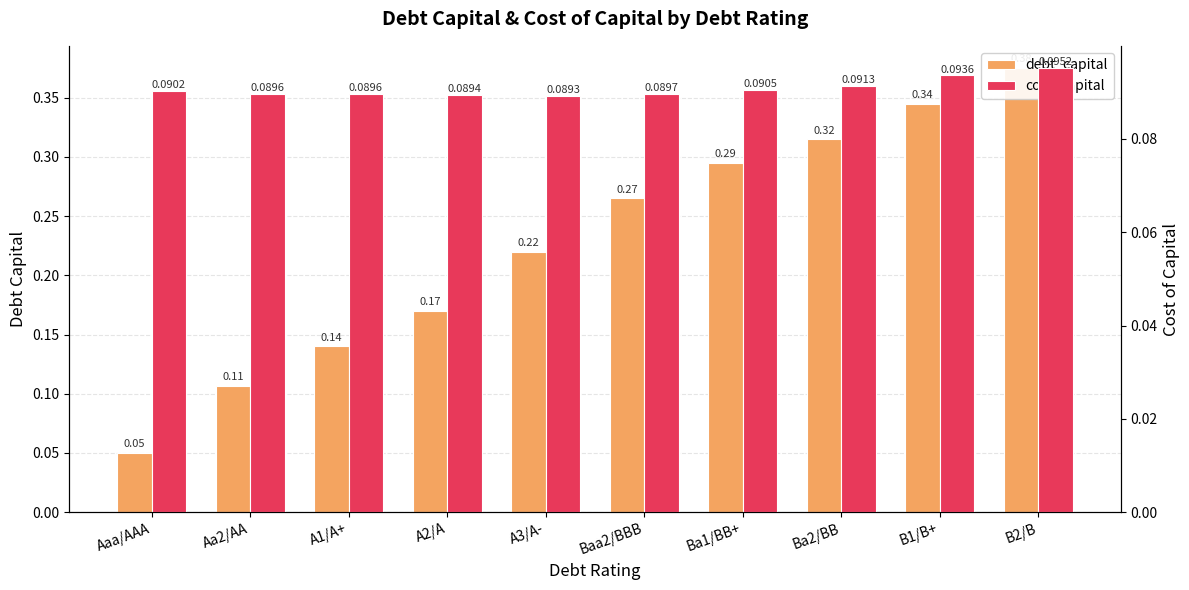

At which label is cost_capital closest to 0?

A3/A-